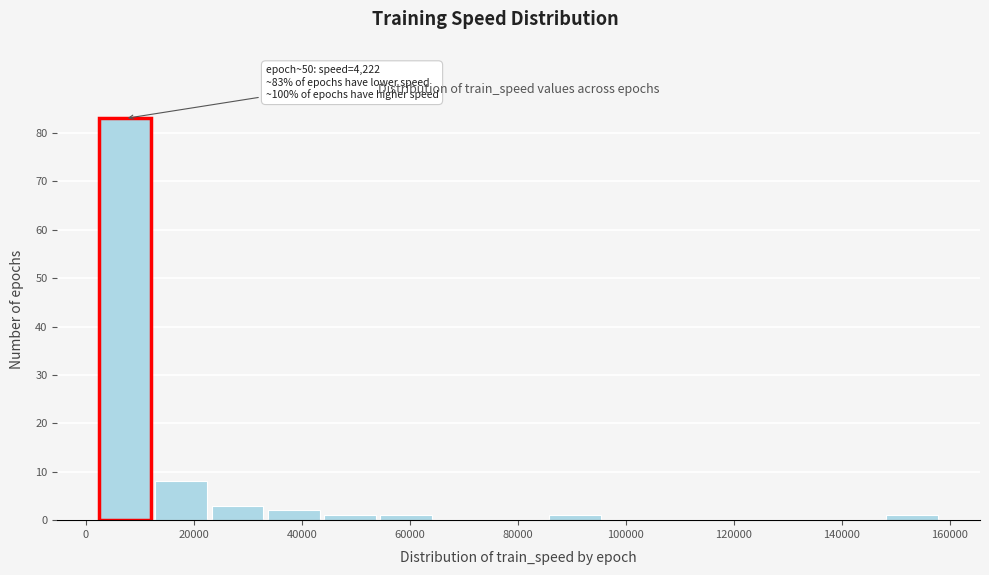

Over which range of the x-axis is the bar tallest?

2000 to 12000